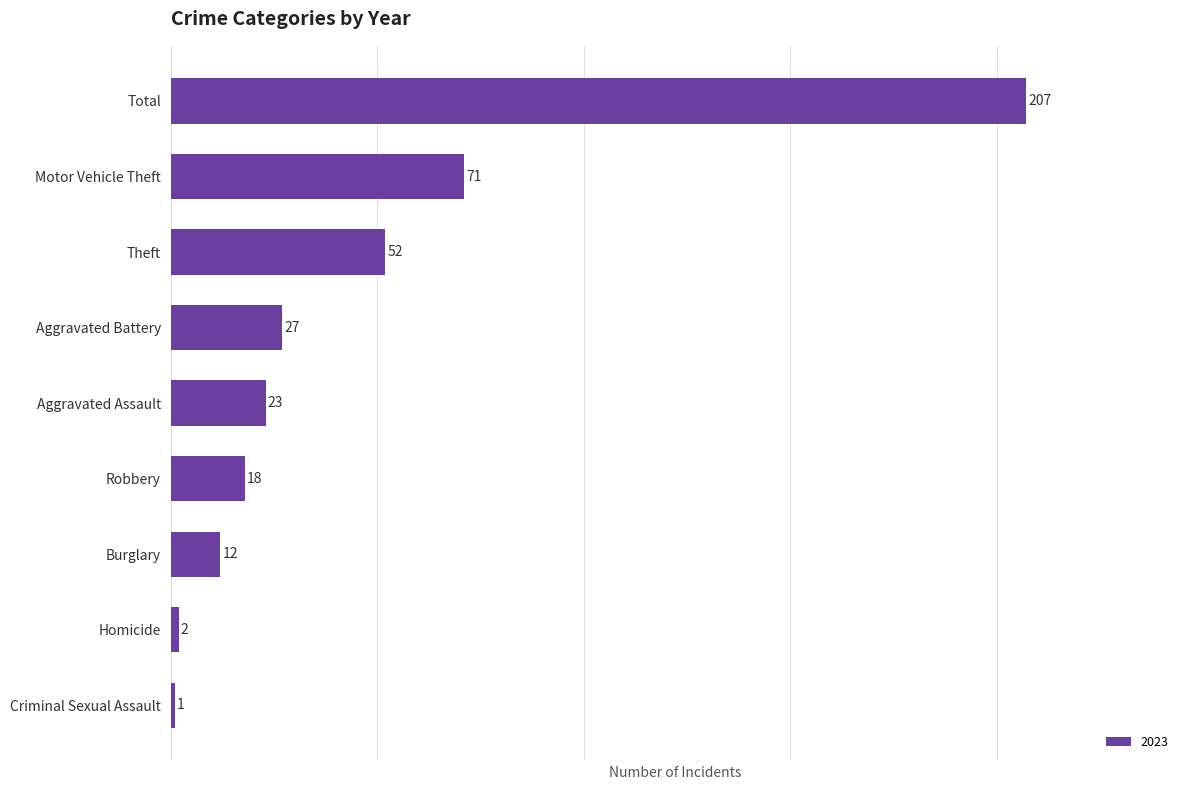

Rank the categories by value from lowest to highest.

Criminal Sexual Assault, Homicide, Burglary, Robbery, Aggravated Assault, Aggravated Battery, Theft, Motor Vehicle Theft, Total